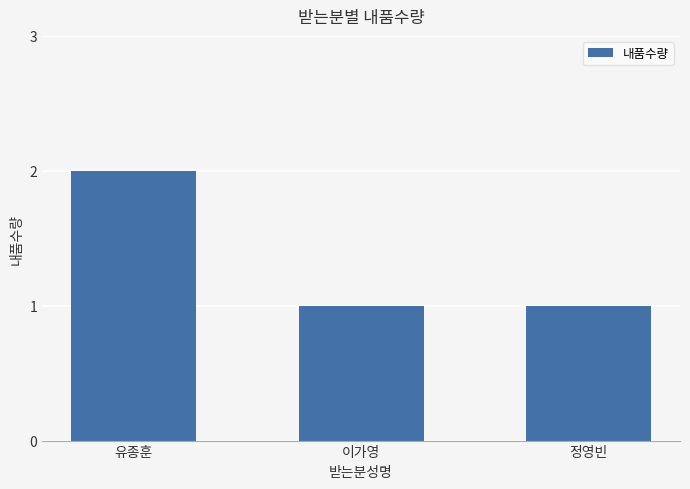

Which has a higher value, 유종훈 or 이가영?

유종훈